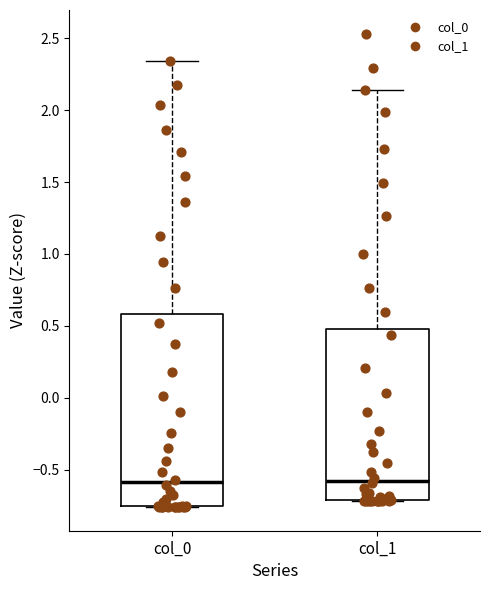

Reading left to right, read every box against the y-axis: the position of its median line, the range the box covers, and the ends of its whiskers. The values are not printed on the chart, so give them approximately, as read against the axis.

col_0: median -0.60, box -0.75 to 0.60, whiskers -0.75 to 2.35
col_1: median -0.60, box -0.70 to 0.50, whiskers -0.70 to 2.15